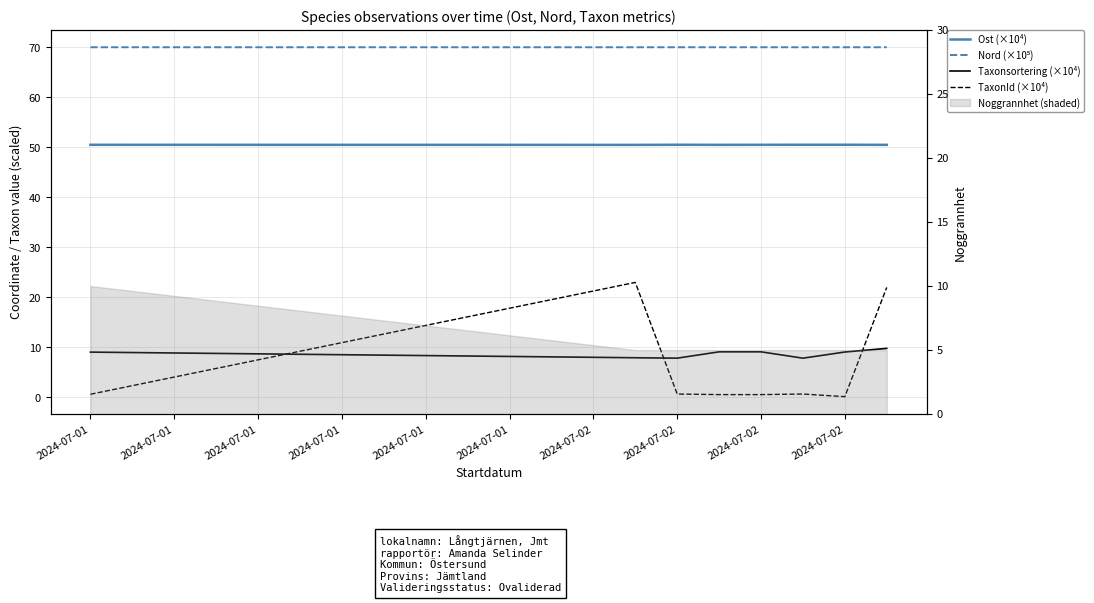

After their last crossing, which series has the higher values: Taxonsortering (×10⁴) or TaxonId (×10⁴)?

TaxonId (×10⁴)